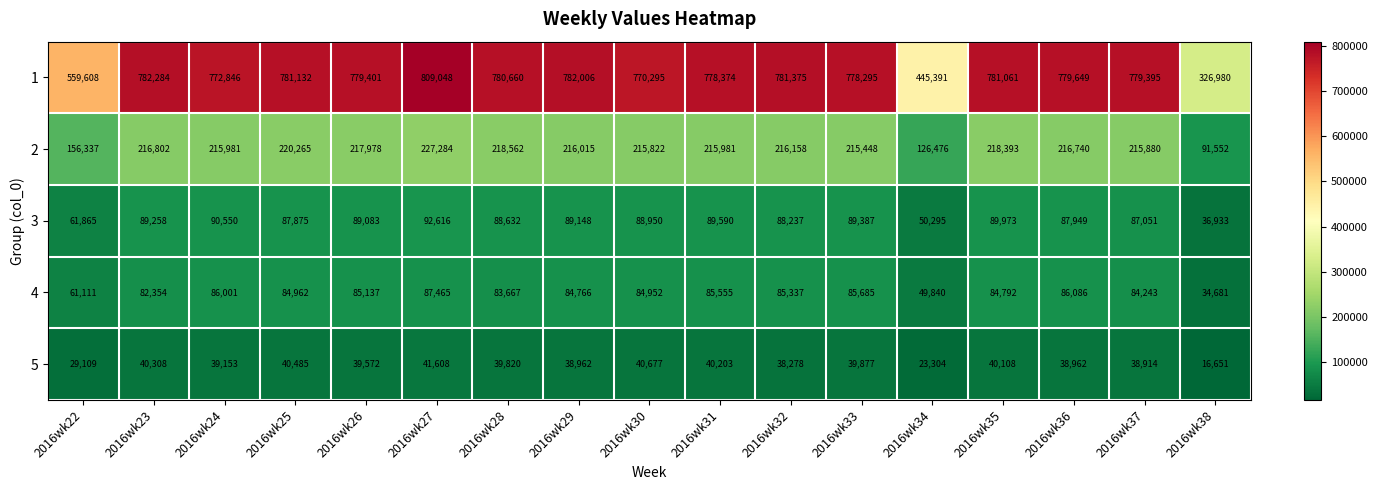

What is the difference between the second highest and second lowest values in the 5 series?

17373